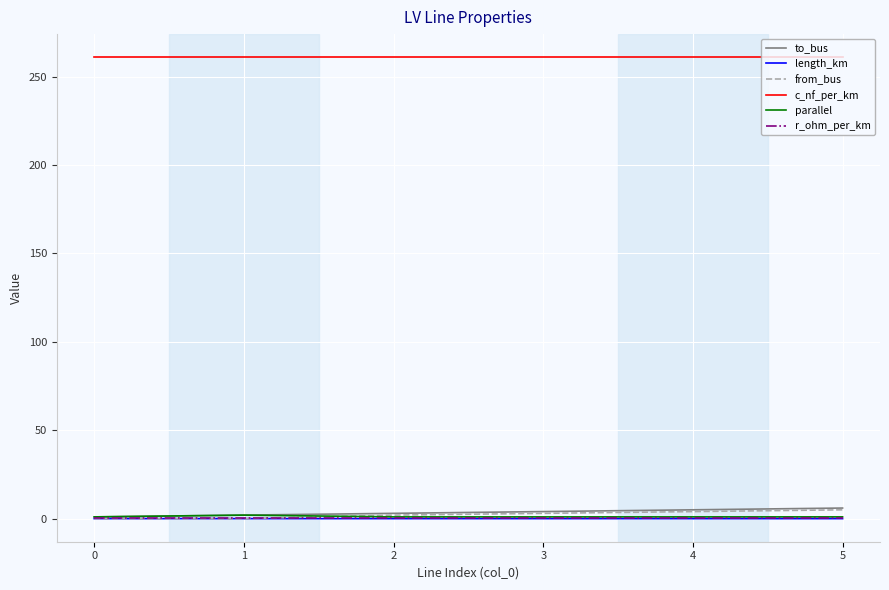

What is the sum of all r_ohm_per_km values?

0.8